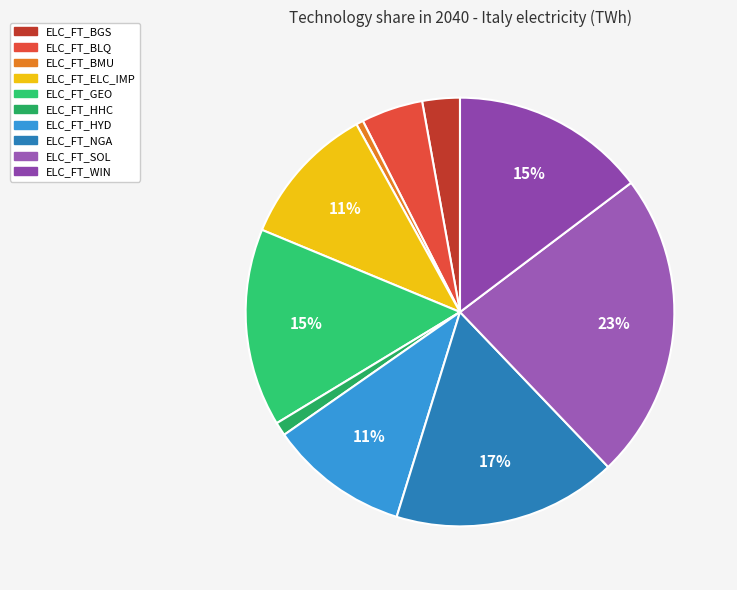

To the nearest percent, what percentage of the pie is ELC_FT_HHC?

1%